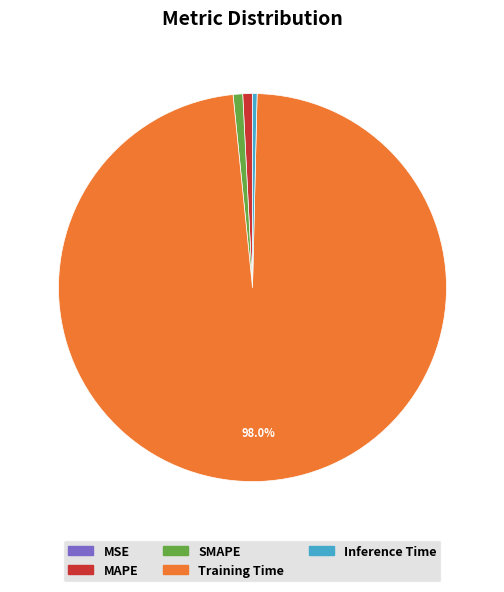

Which category has the biggest portion of the pie?

Training Time